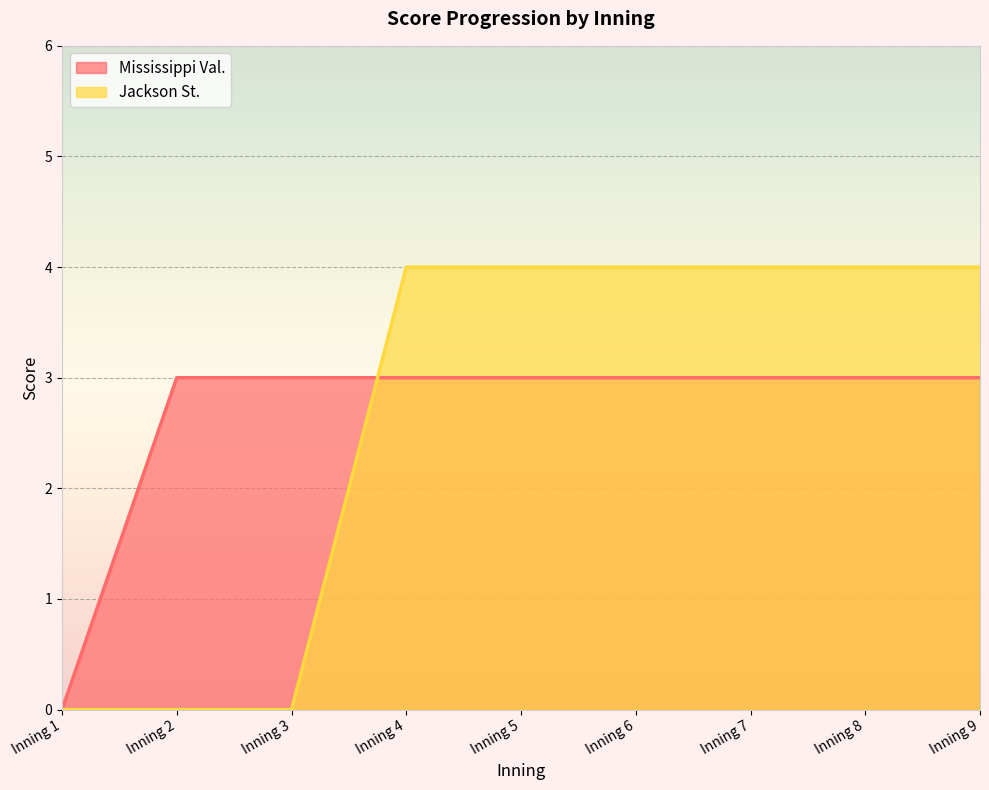

Reading left to right, extract all data points from this chart.

Mississippi Val.: 0	3	3	3	3	3	3	3	3
Jackson St.: 0	0	0	4	4	4	4	4	4